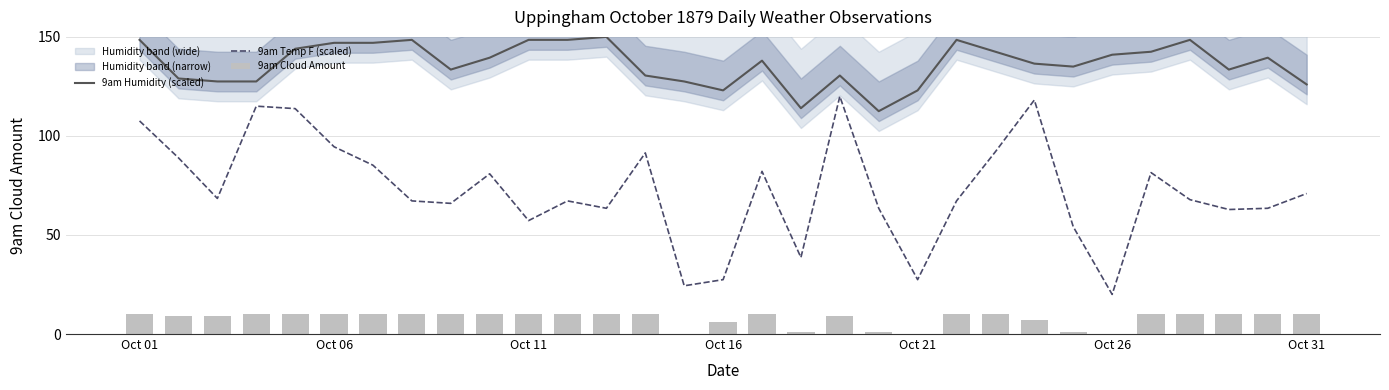

Which has a higher value, 13 or 12?

12